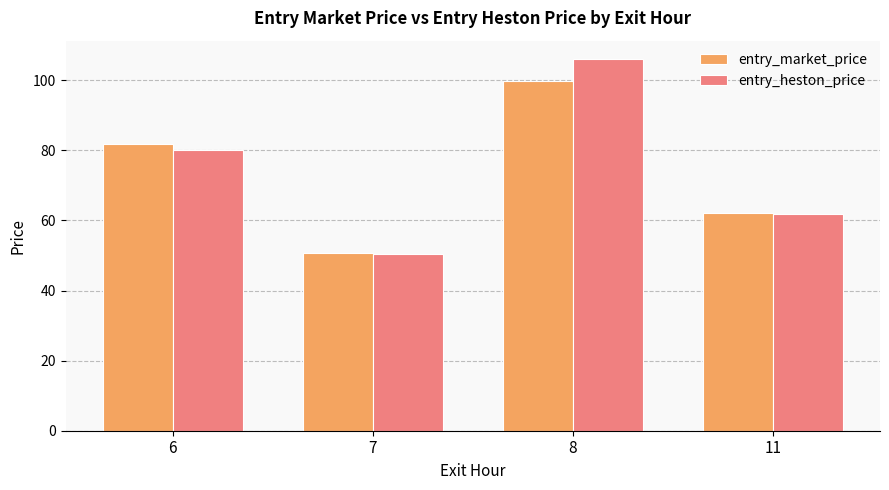

At which category is the sum across all series the highest?

8